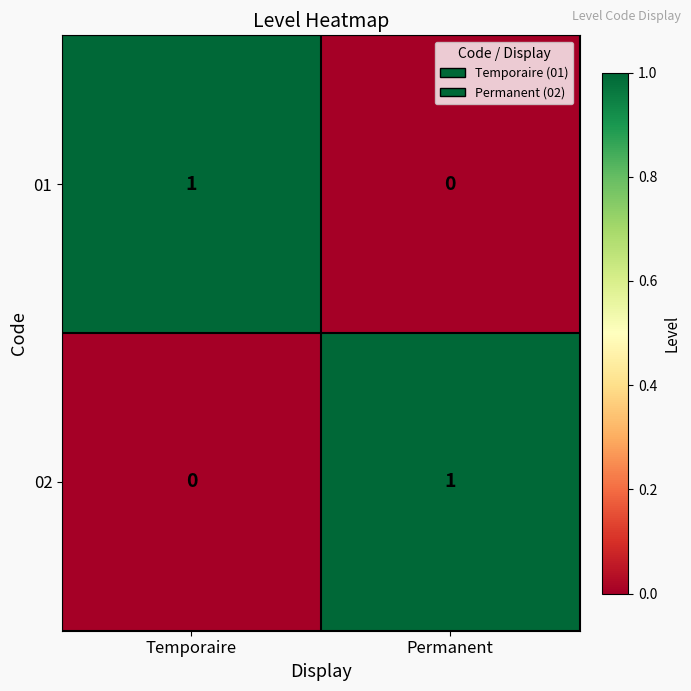

At which label does 02 reach its peak?

Permanent